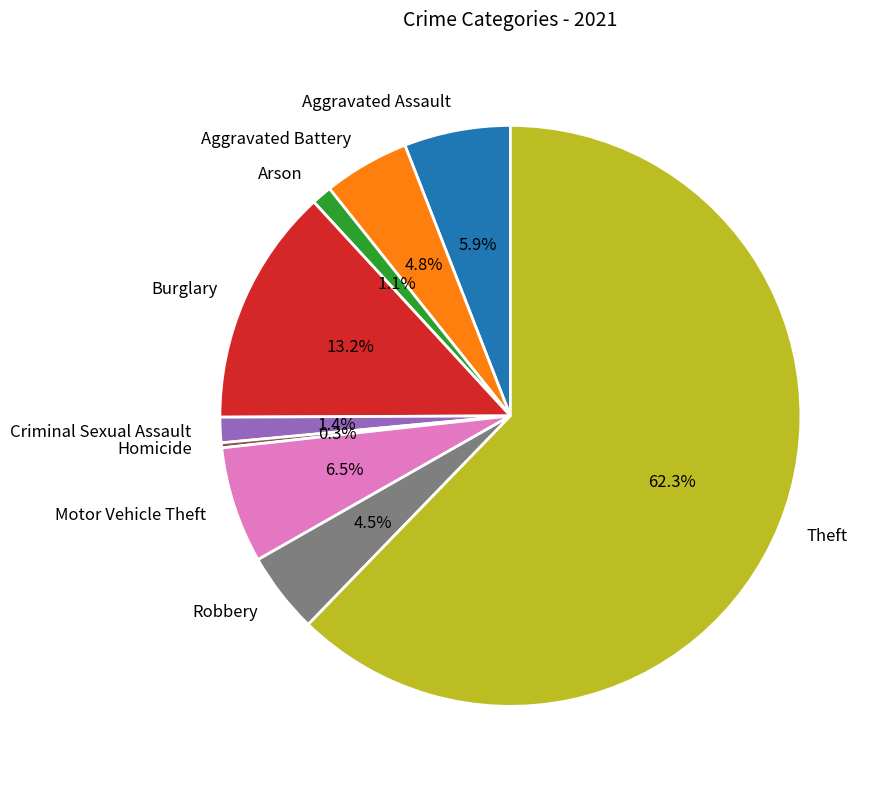

What percentage do Motor Vehicle Theft and Aggravated Assault together represent?

12.4%